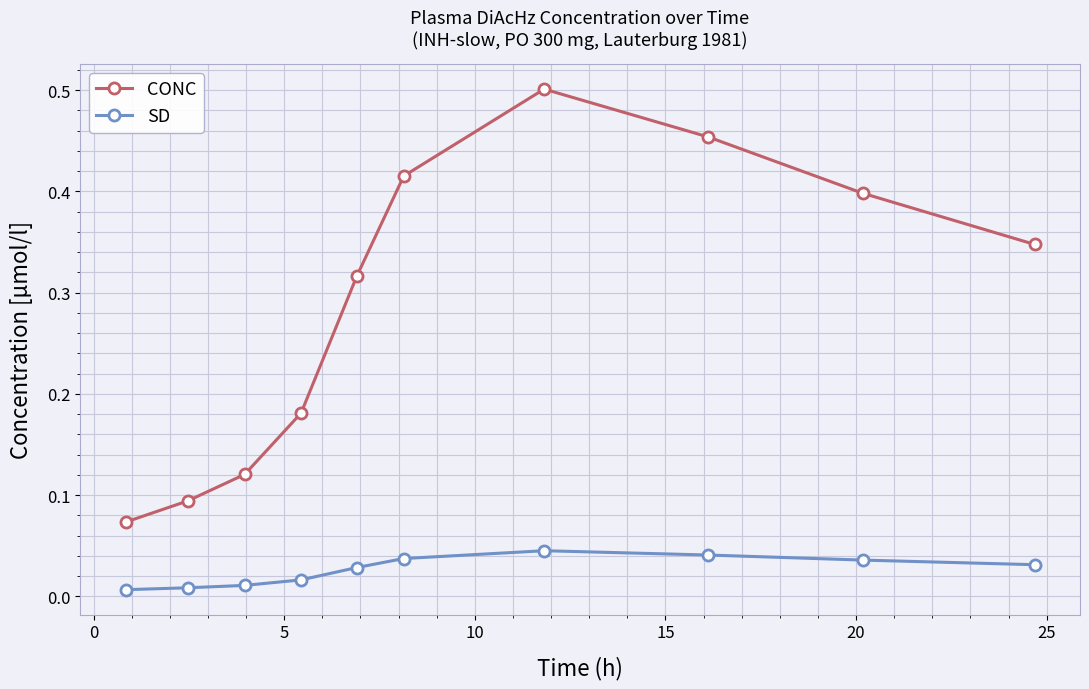

At how many categories does at least one series exceed 0?

10